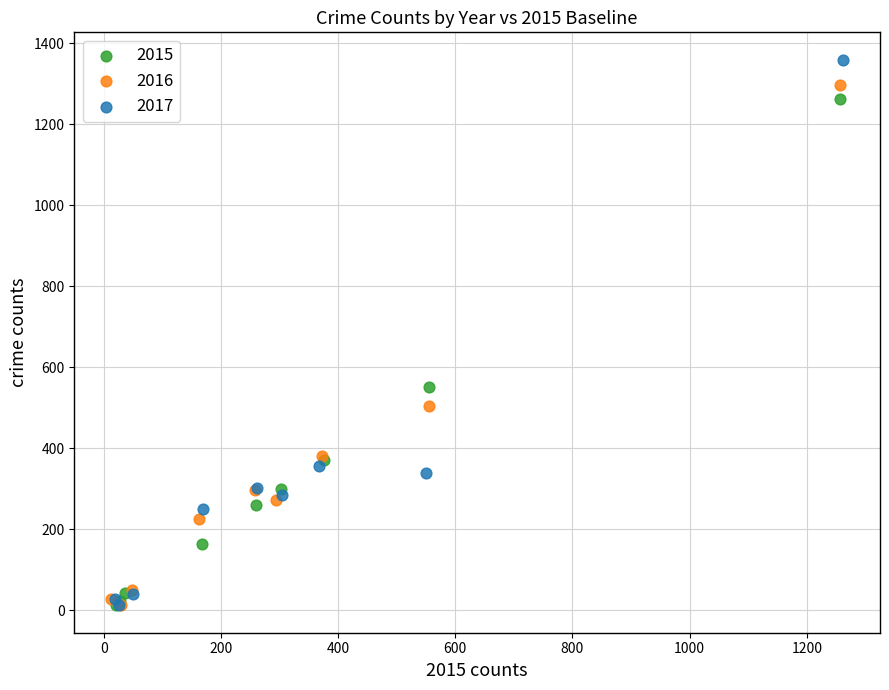

Which series has the widest spread of Y values?

2017